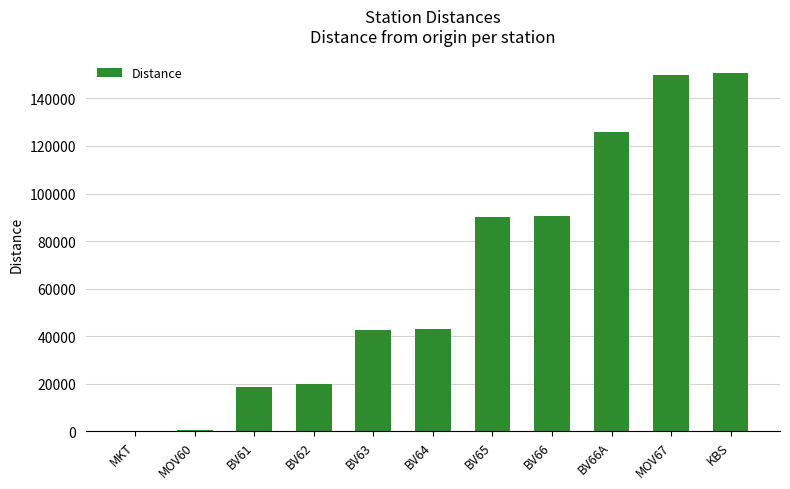

What is the approximate value at BV66?

90447.3